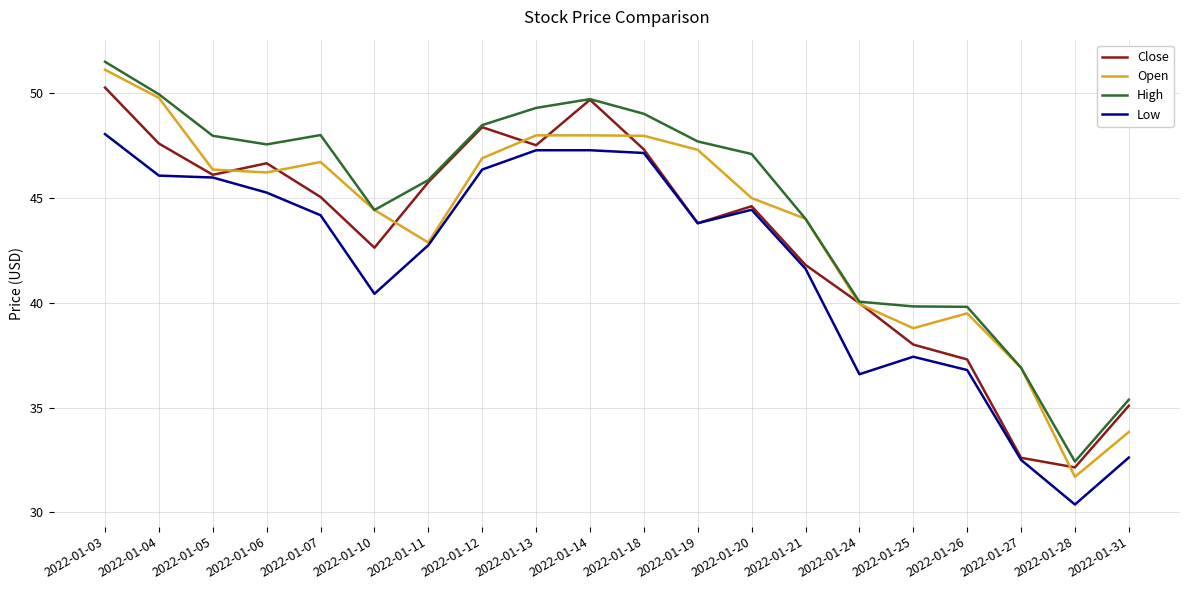

What is the average value of the Close series?

43.1